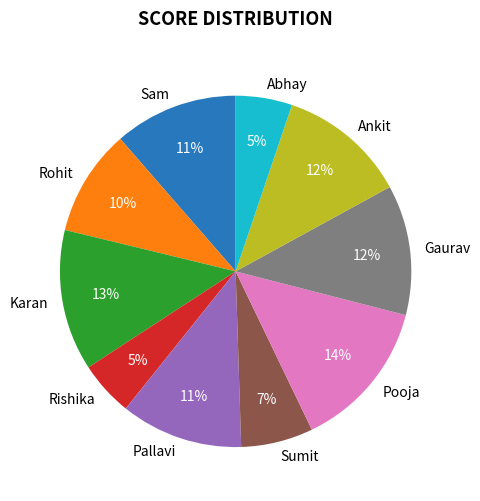

True or false: Sumit accounts for 1% of the total.

False